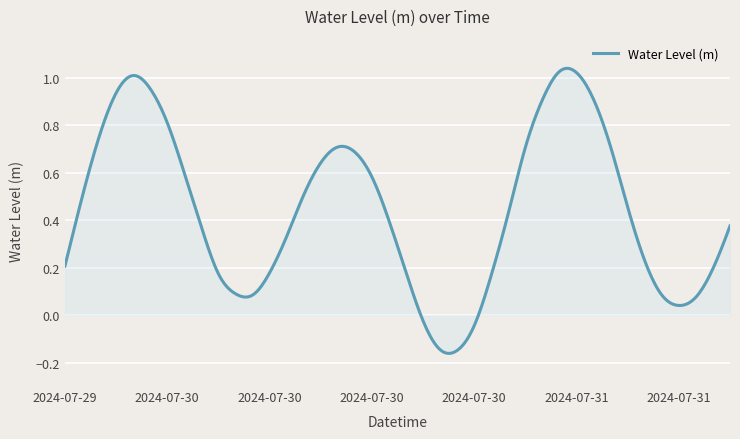

What is the difference between the maximum and minimum values?

1.2